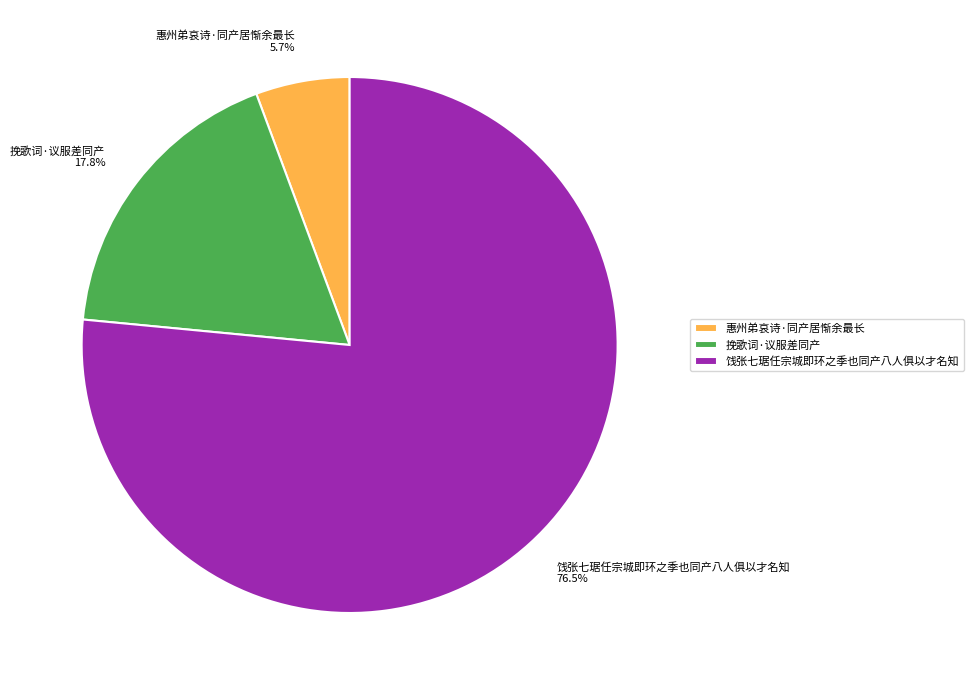

To the nearest percent, what percentage of the pie is 惠州弟哀诗·同产居惭余最长?

6%